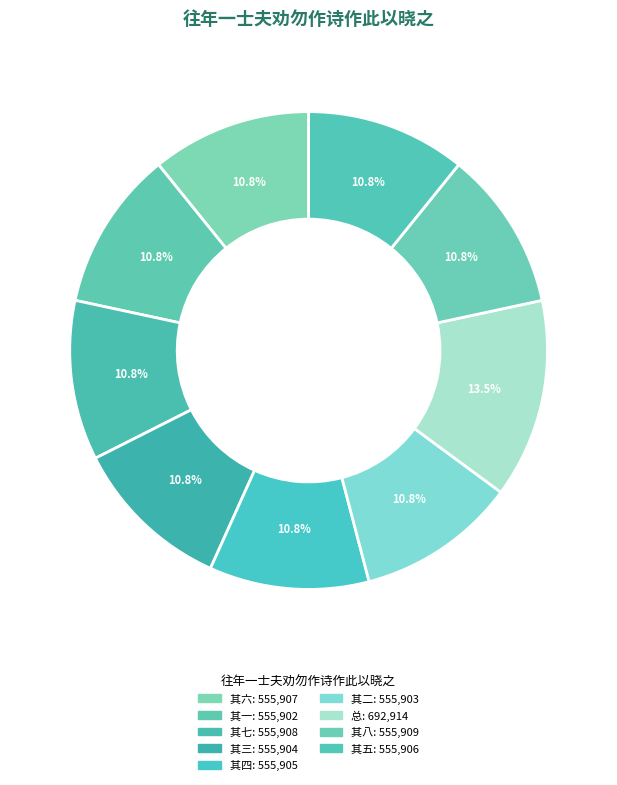

Count the number of slices in the pie.

9